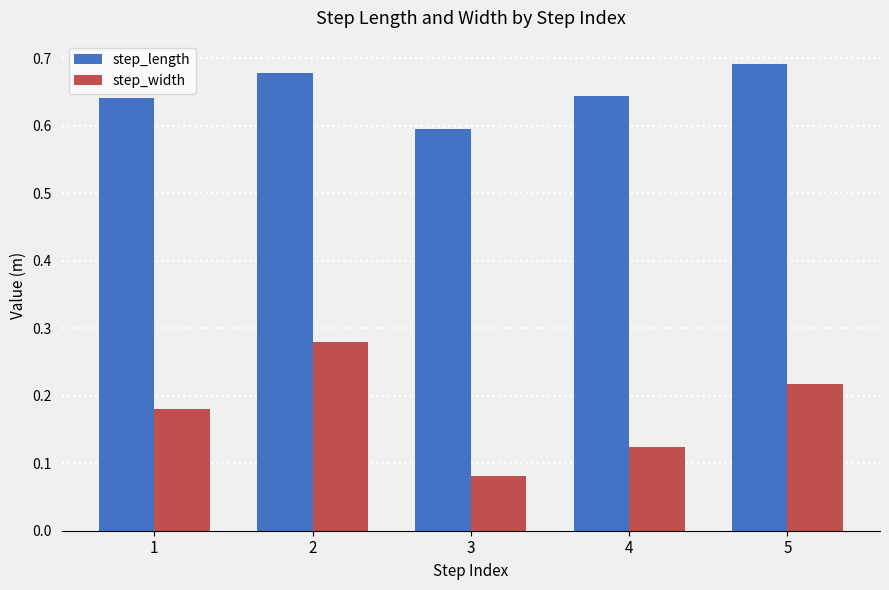

At how many categories does at least one series exceed 0?

5